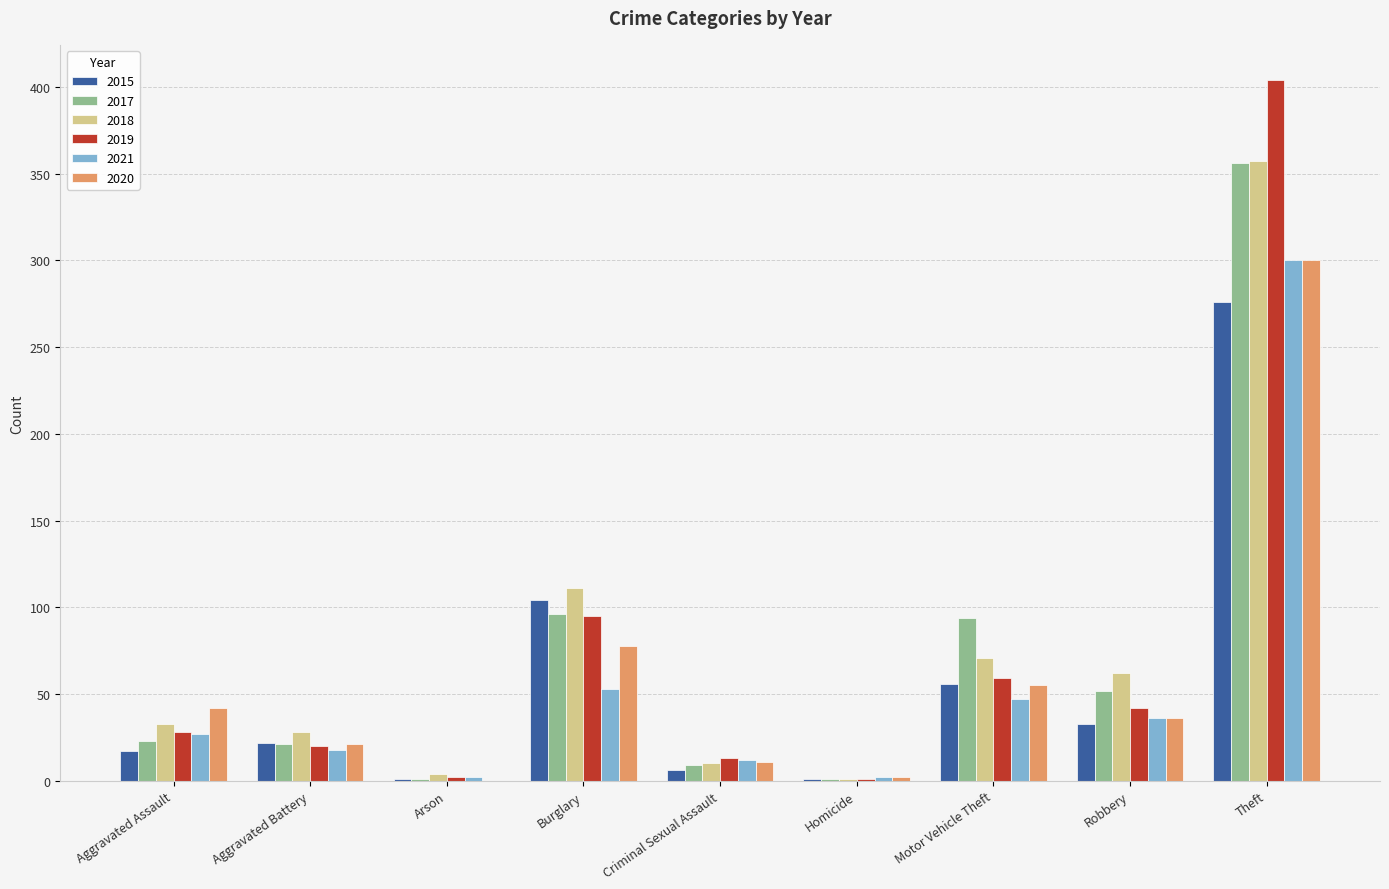

At which label does 2021 reach its peak?

Theft